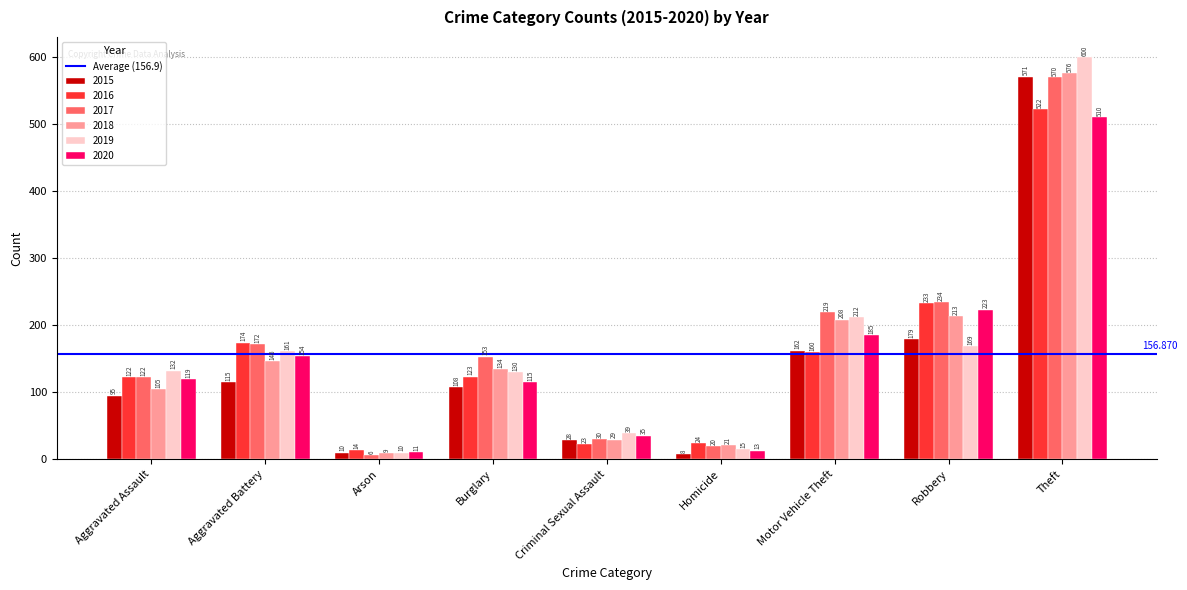

Reading left to right, list all the values displayed in this chart.

2015: Aggravated Assault=95	Aggravated Battery=115	Arson=10	Burglary=108	Criminal Sexual Assault=28	Homicide=8	Motor Vehicle Theft=162	Robbery=179	Theft=571
2016: Aggravated Assault=122	Aggravated Battery=174	Arson=14	Burglary=123	Criminal Sexual Assault=23	Homicide=24	Motor Vehicle Theft=160	Robbery=233	Theft=522
2017: Aggravated Assault=122	Aggravated Battery=172	Arson=6	Burglary=153	Criminal Sexual Assault=30	Homicide=20	Motor Vehicle Theft=219	Robbery=234	Theft=570
2018: Aggravated Assault=105	Aggravated Battery=146	Arson=9	Burglary=134	Criminal Sexual Assault=29	Homicide=21	Motor Vehicle Theft=208	Robbery=213	Theft=576
2019: Aggravated Assault=132	Aggravated Battery=161	Arson=10	Burglary=130	Criminal Sexual Assault=39	Homicide=15	Motor Vehicle Theft=212	Robbery=169	Theft=600
2020: Aggravated Assault=119	Aggravated Battery=154	Arson=11	Burglary=115	Criminal Sexual Assault=35	Homicide=13	Motor Vehicle Theft=185	Robbery=223	Theft=510